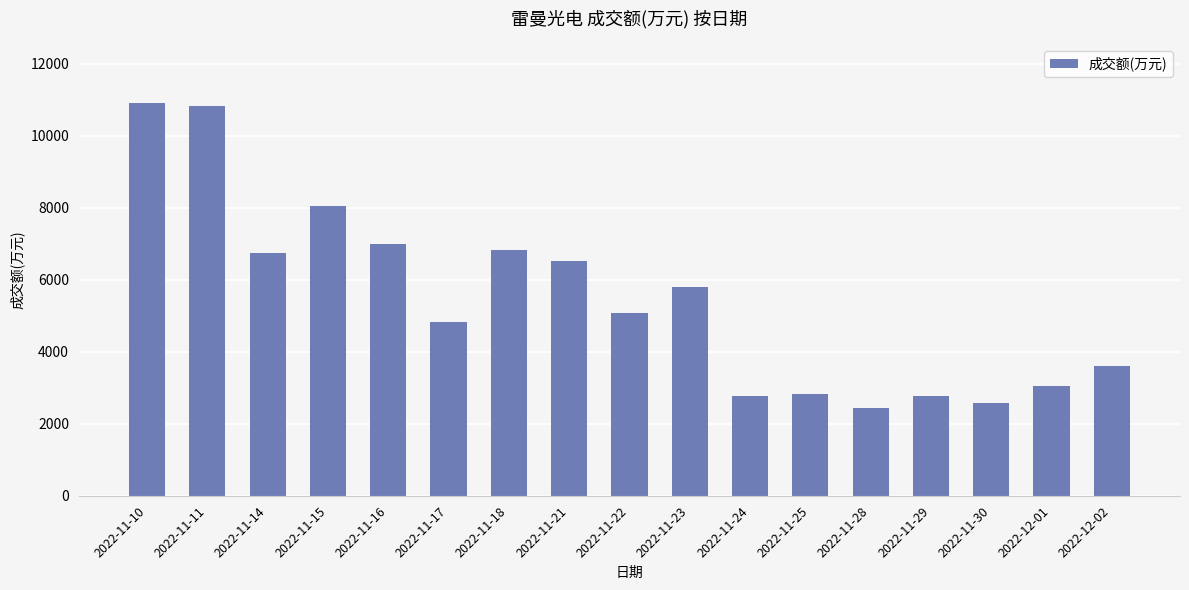

What is the label of the 3rd bar from the right?

2022-11-30